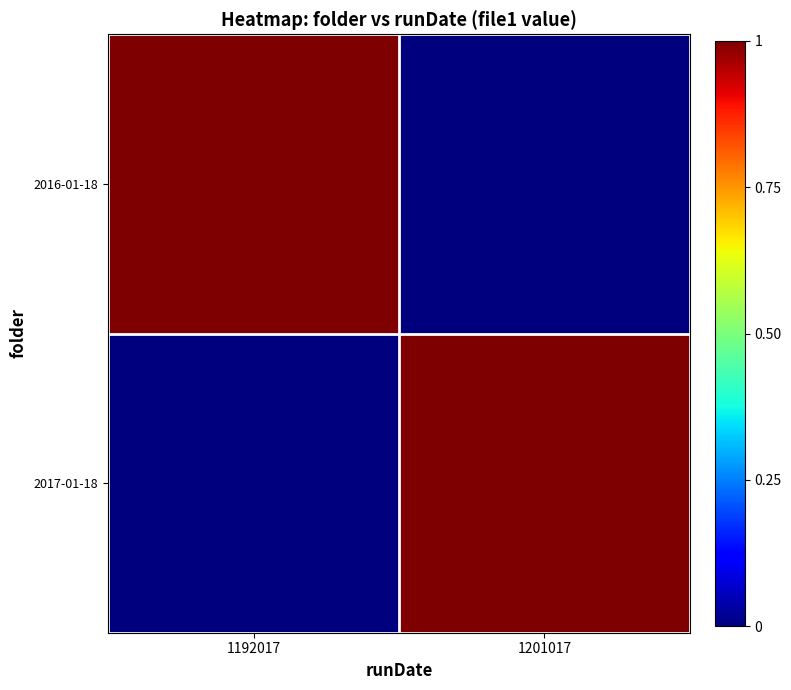

Reading left to right, list all the values displayed in this chart.

2016-01-18: 1192017=1	1201017=0
2017-01-18: 1192017=0	1201017=1